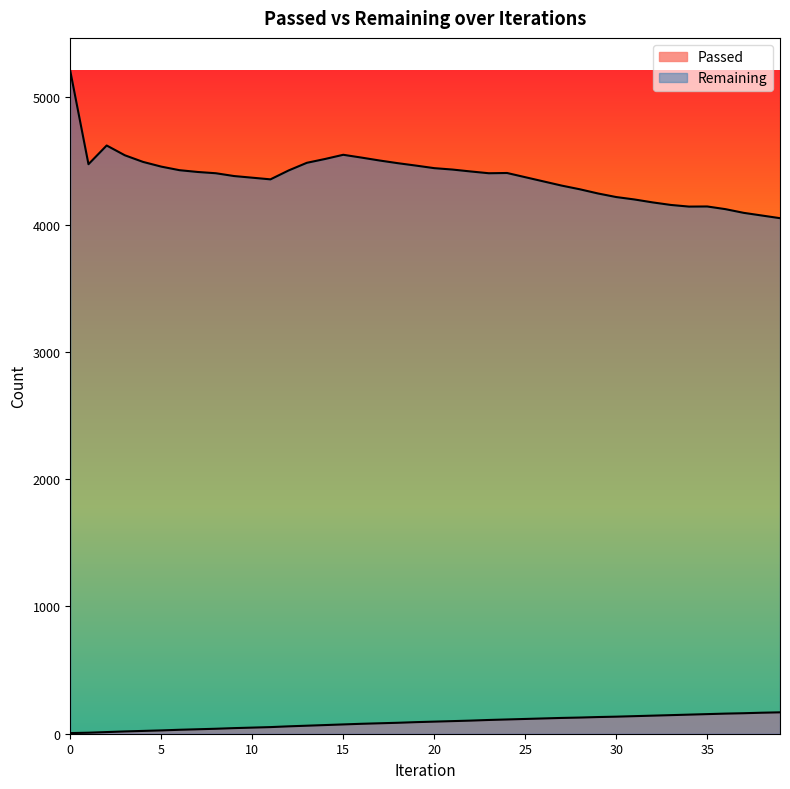

True or false: Passed and Remaining intersect in this chart.

False